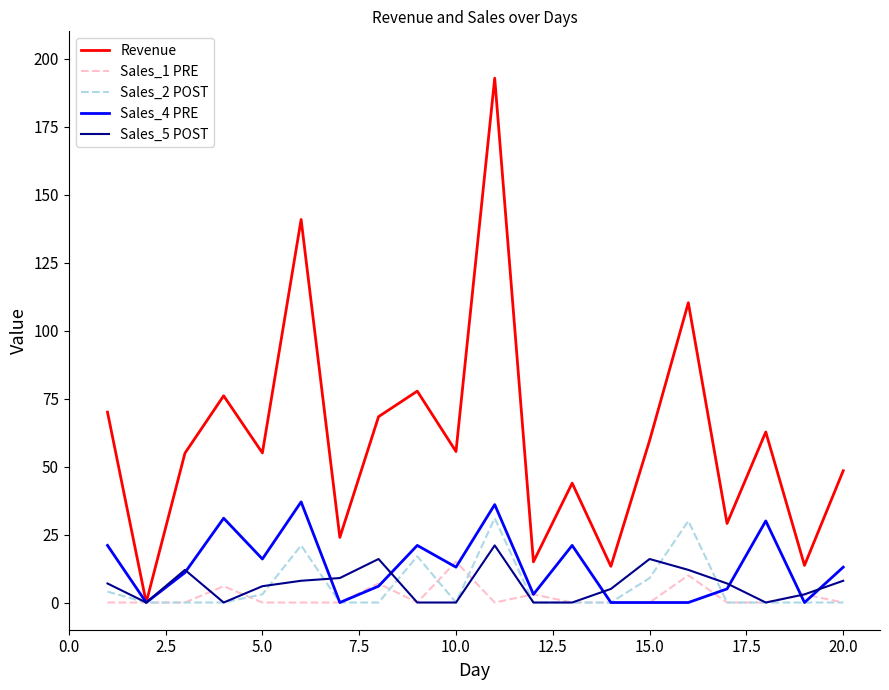

Which series has the largest total across all categories?

Revenue